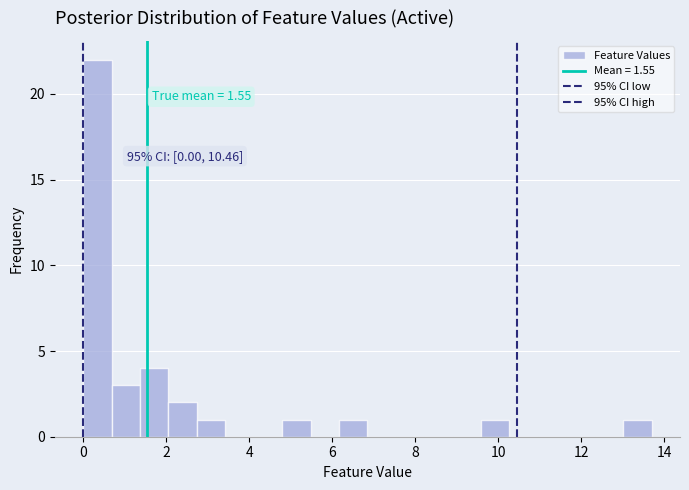

Read against the x-axis, roughly where is the centre of the tallest bar?

0.4